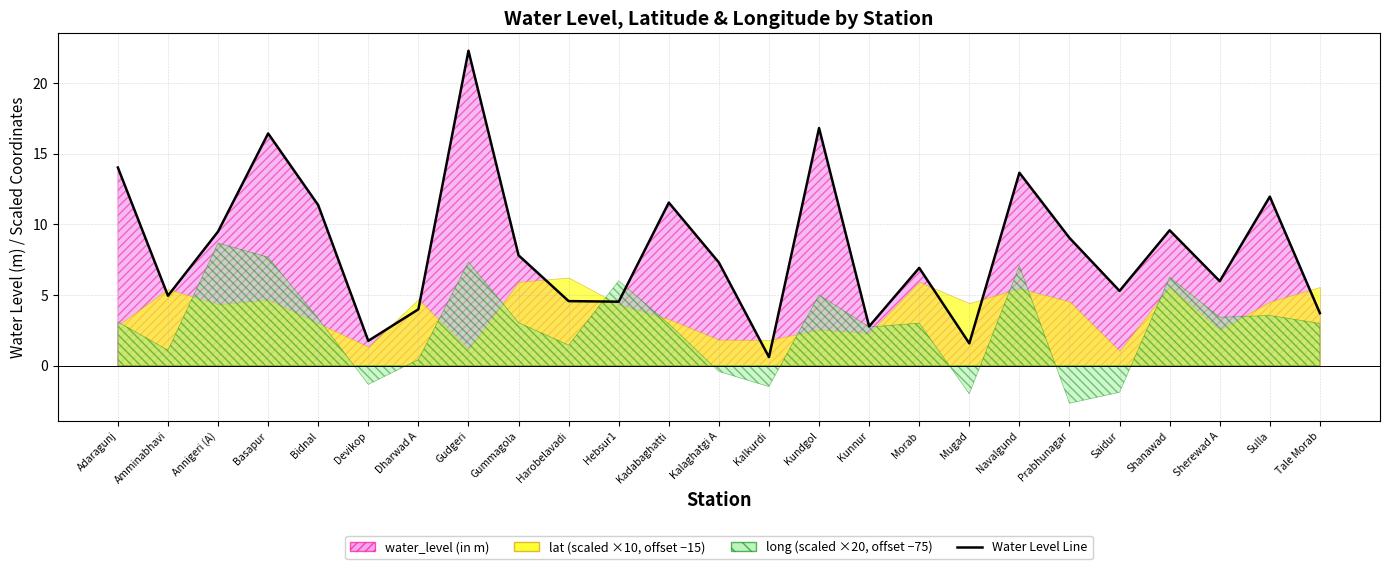

At which category does the data reach its first local valley?

Amminabhavi